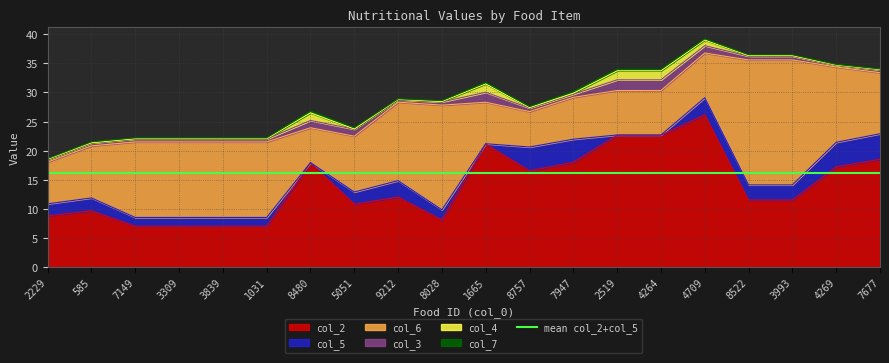

Between which two adjacent categories do col_2 and col_6 first intersect?

585 and 7149